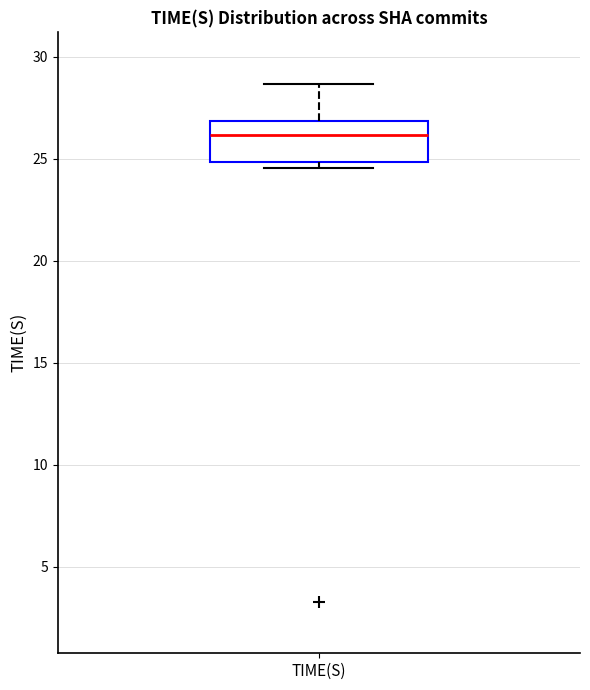

Read this box plot against the y-axis: the position of the median line, the range covered by the box, and the ends of both whiskers. The values are not printed on the chart, so give them approximately, as read against the axis.

median 26.0, box 25.0 to 27.0, whiskers 24.5 to 28.5